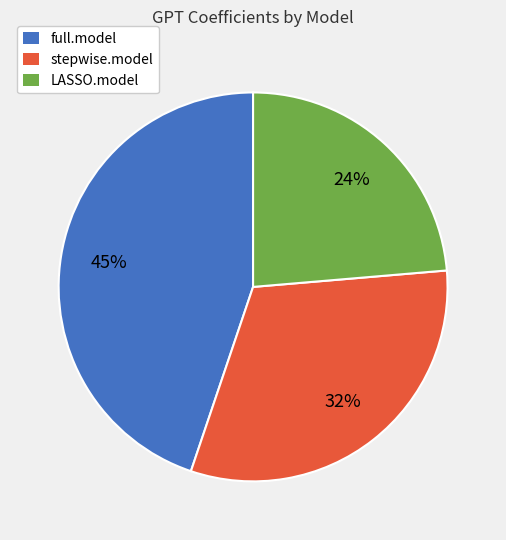

Does full.model represent more than half of the total?

No